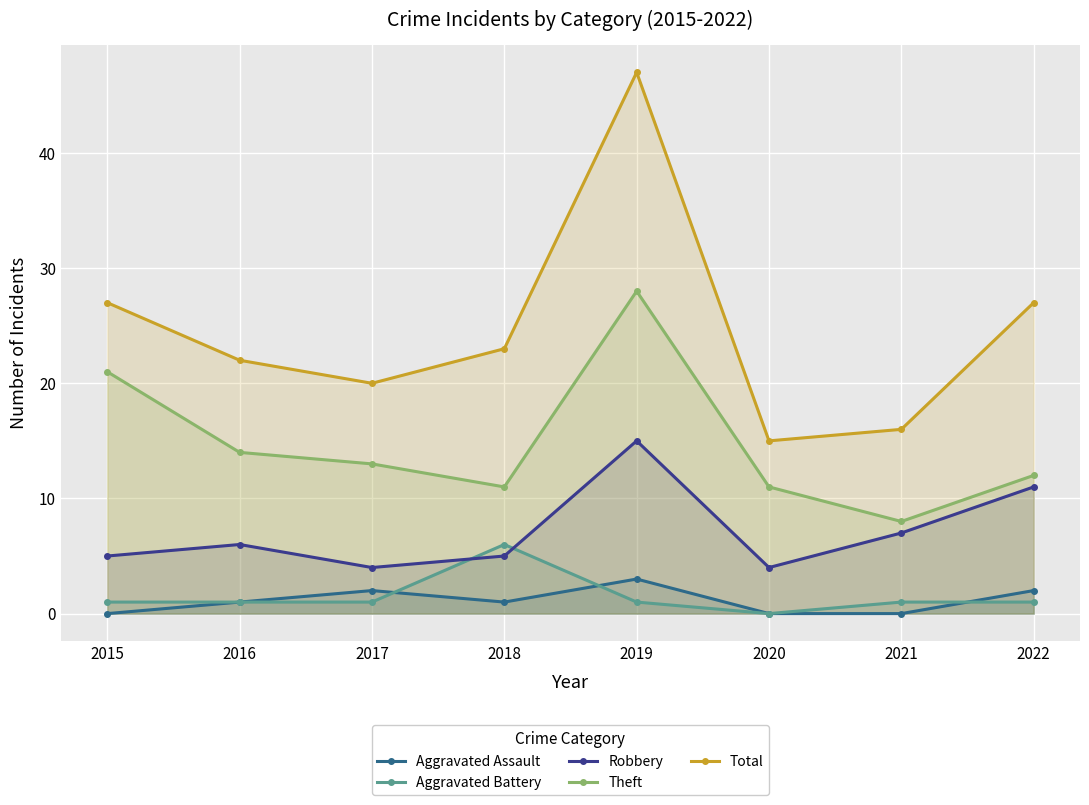

What are all the series names shown in the legend?

Aggravated Assault, Aggravated Battery, Robbery, Theft, Total